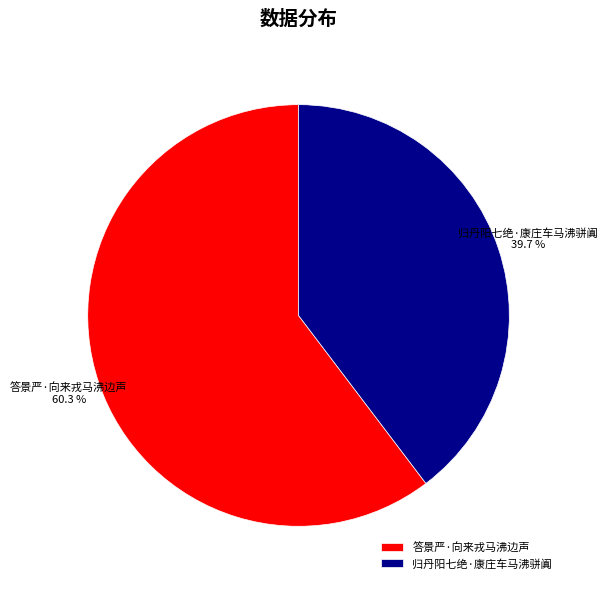

To the nearest percent, what portion does 归丹阳七绝·康庄车马沸骈阗 represent?

40%